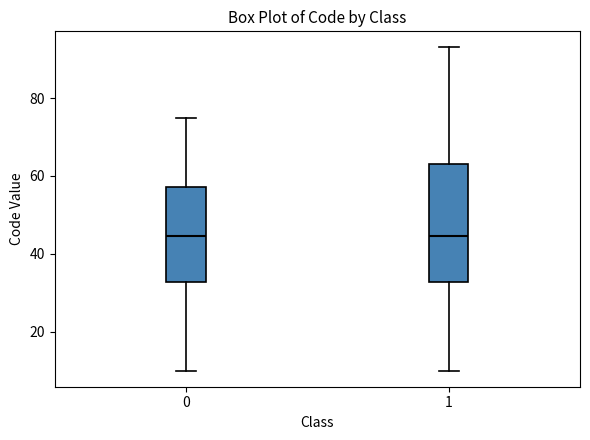

Reading left to right, transcribe this box plot: for each box, give where its median line is, the range the box spans, and where its two whiskers end, as read against the y-axis. The values are not printed on the chart, so give them approximately, as read against the axis.

0: median 44, box 32 to 58, whiskers 10 to 76
1: median 44, box 32 to 64, whiskers 10 to 94